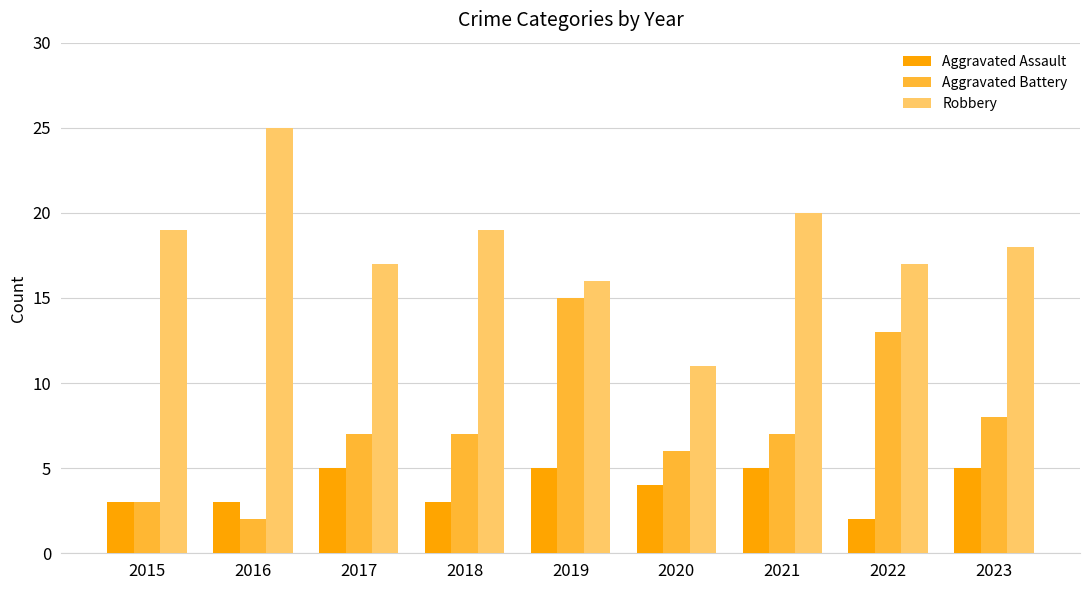

Where does the Aggravated Assault series first go above 4?

2017